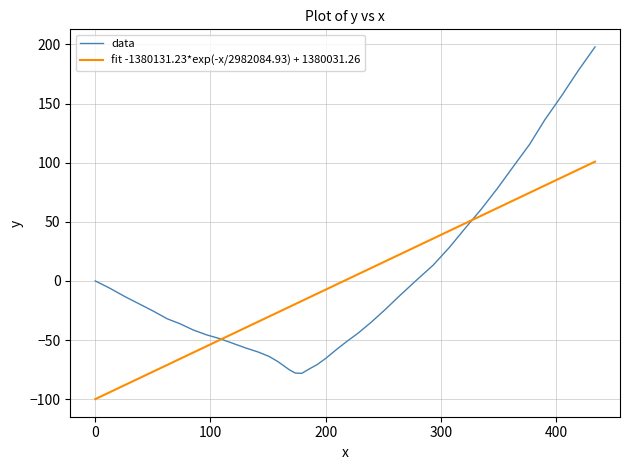

Which series has the widest spread of values?

data